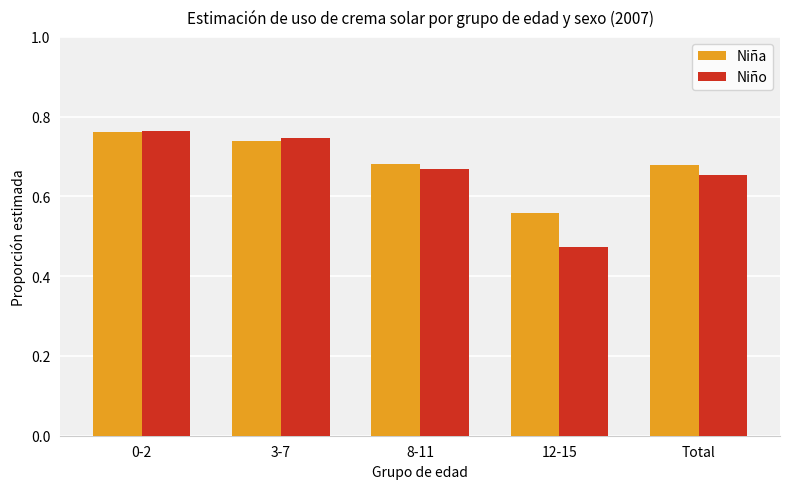

Which category has the lowest value across all series?

12-15